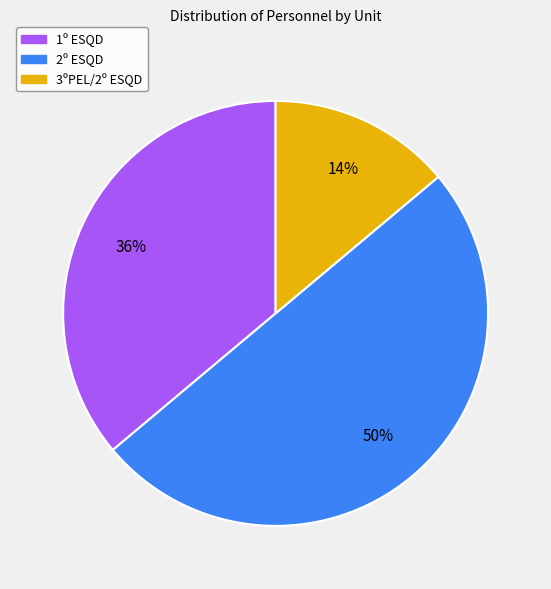

Does 3ºPEL/2º ESQD represent more than half of the total?

No